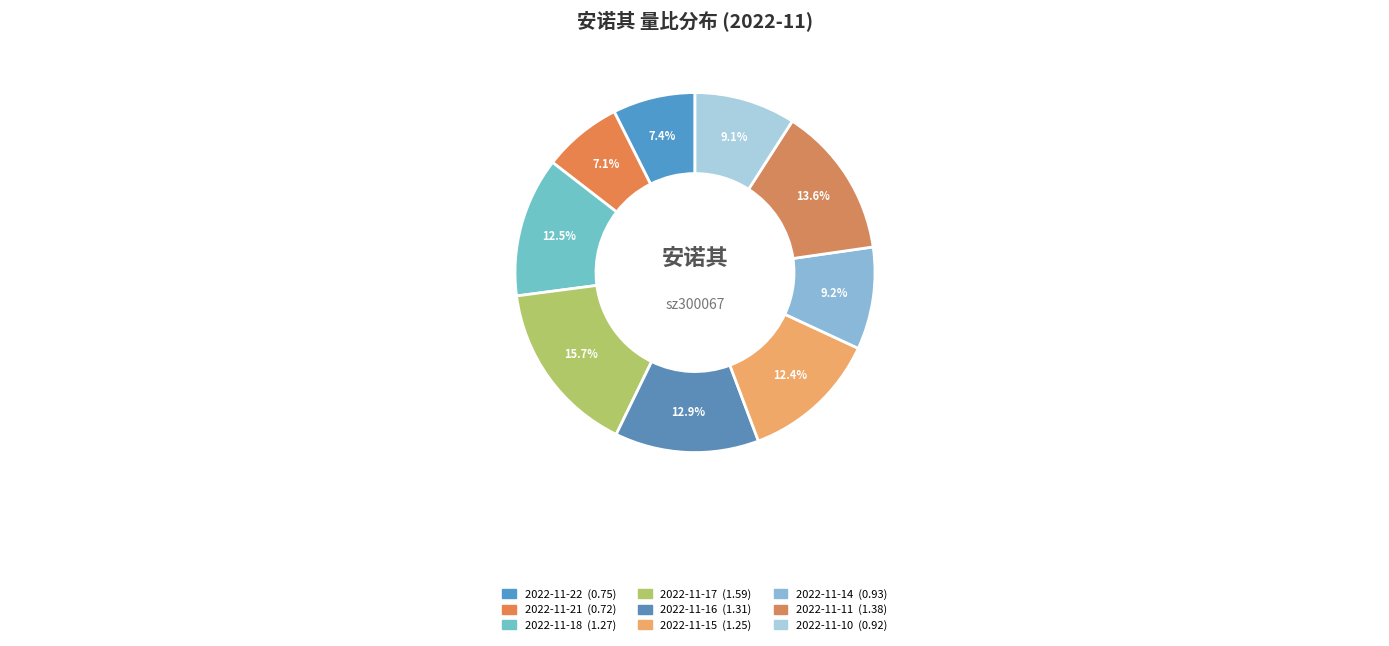

To the nearest percent, what is the average slice percentage?

11%